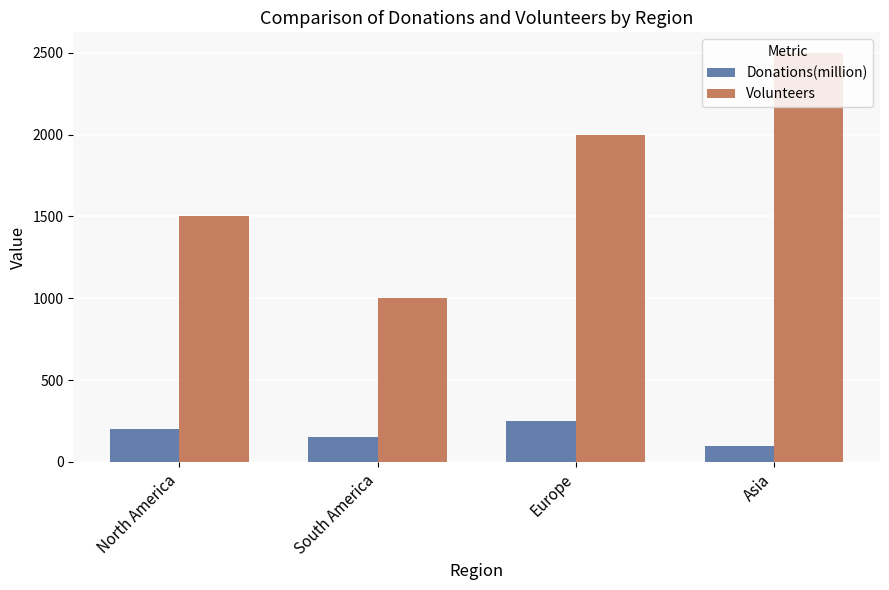

What are all the series names shown in the legend?

Donations(million), Volunteers